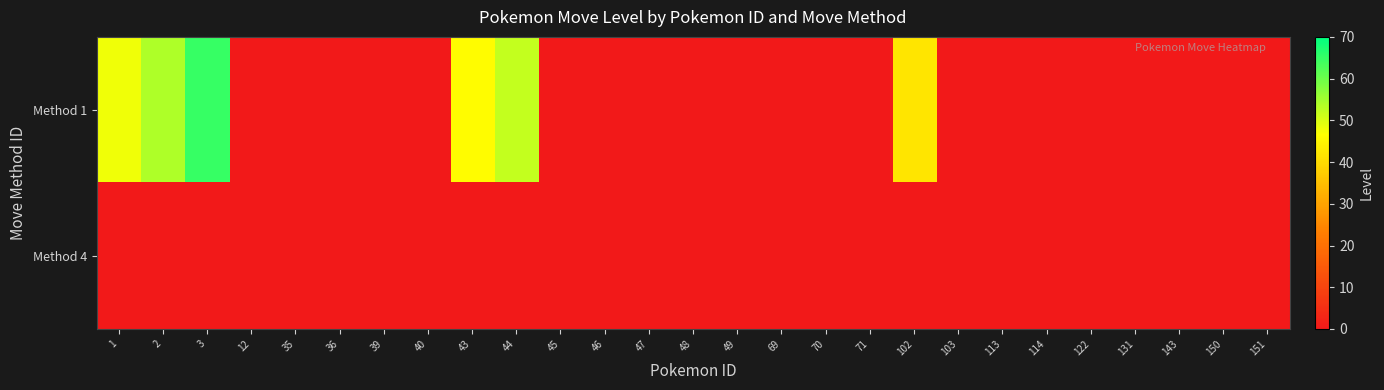

Rank the series by their maximum value, from lowest to highest.

Method 4, Method 1